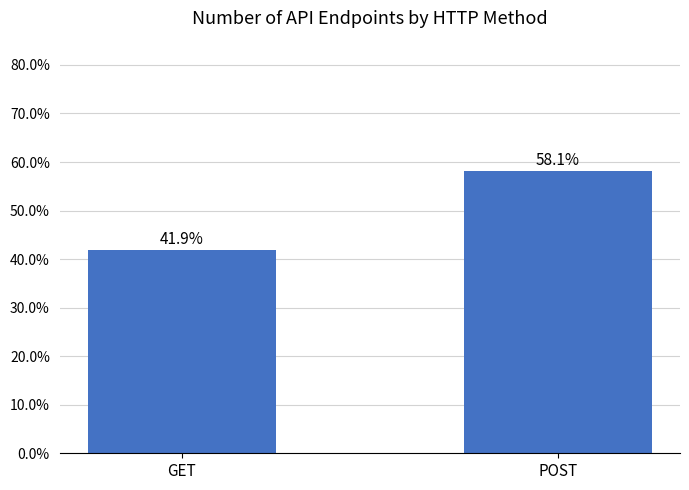

List the labels in order of value, largest first.

POST, GET